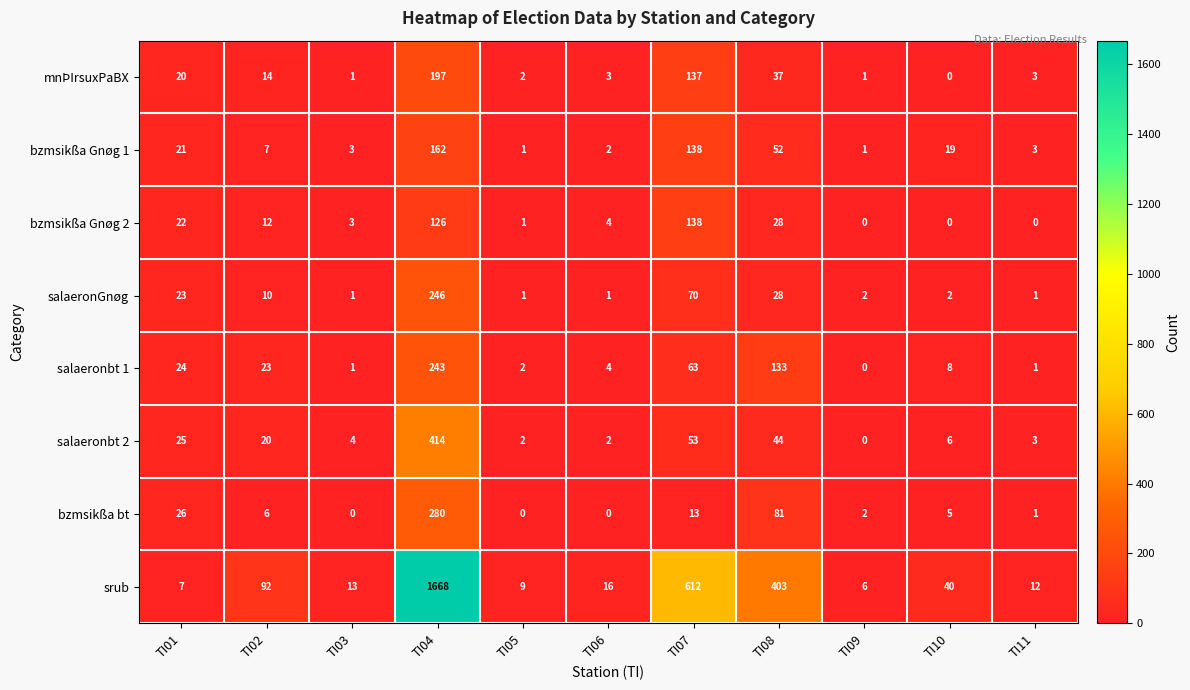

What value does the bzmsikßa bt series have at TI10, to the nearest 5?

5